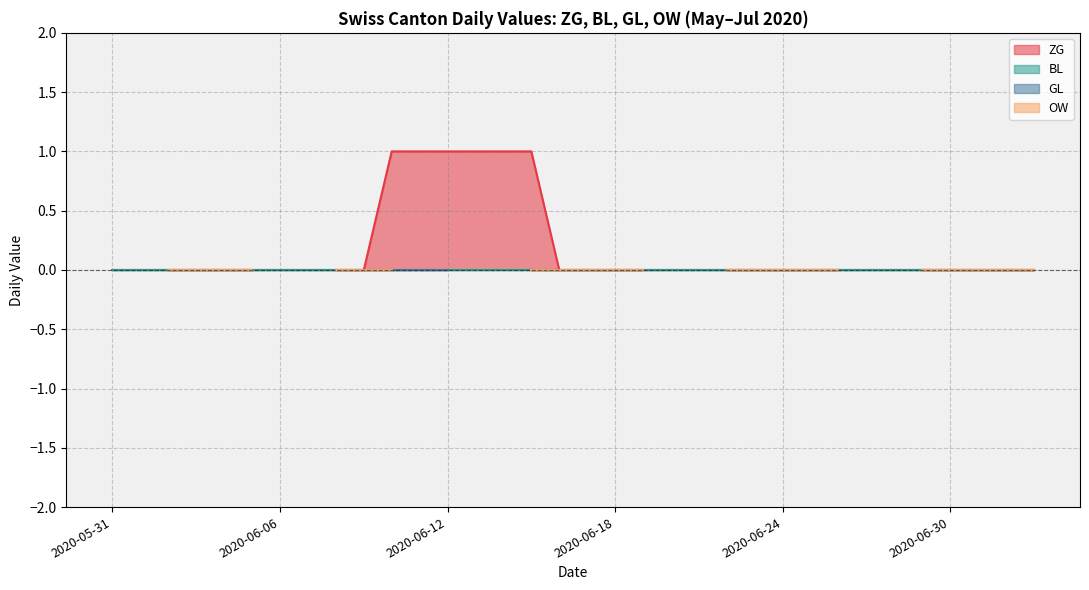

What is the highest value of the ZG series?

1